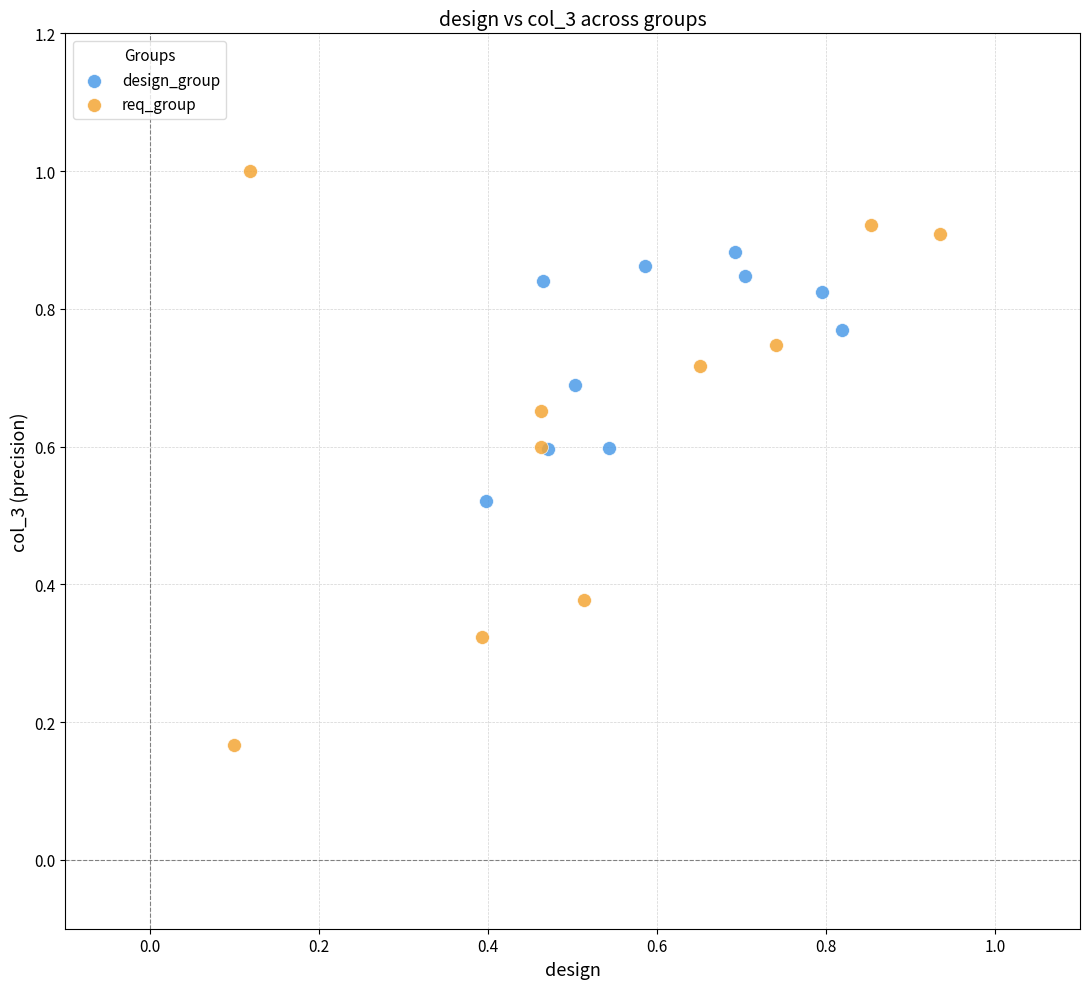

Which series reaches the minimum Y coordinate?

req_group